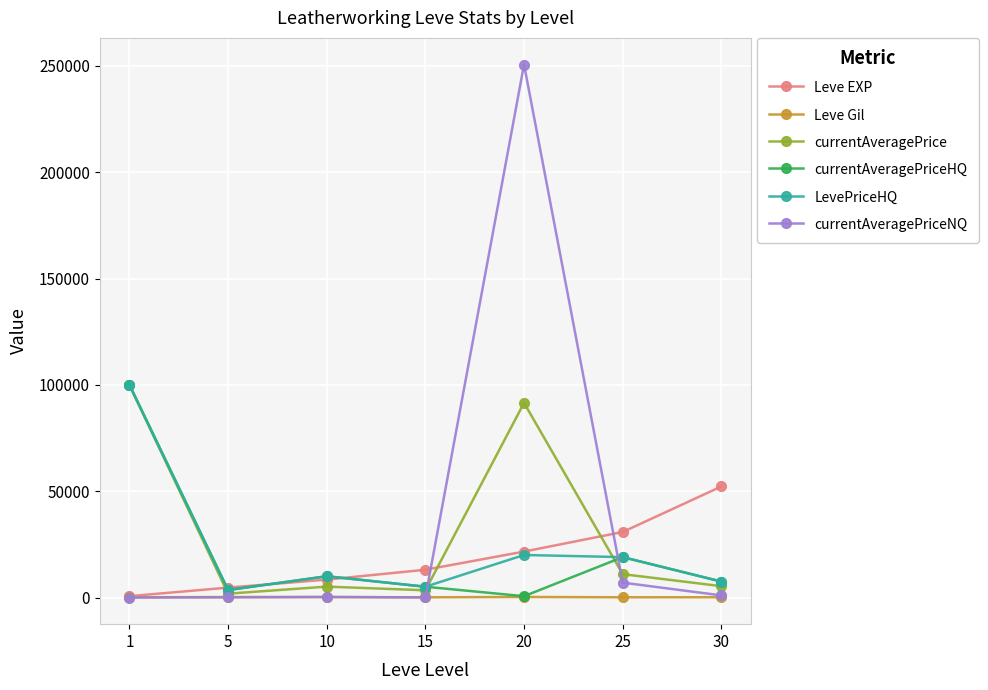

True or false: LevePriceHQ has more than 2 interior local peaks.

False